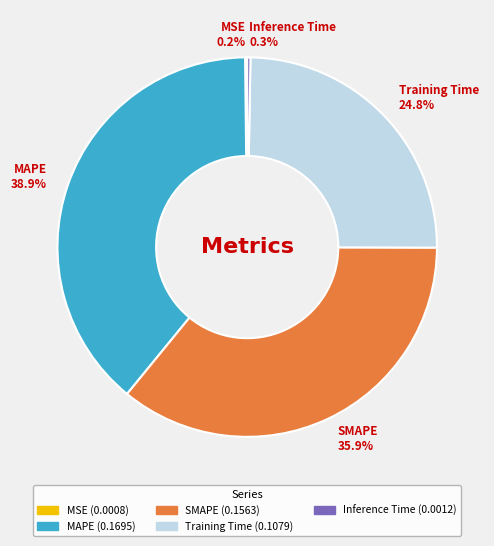

What percentage do SMAPE and Training Time together represent?

60.6%